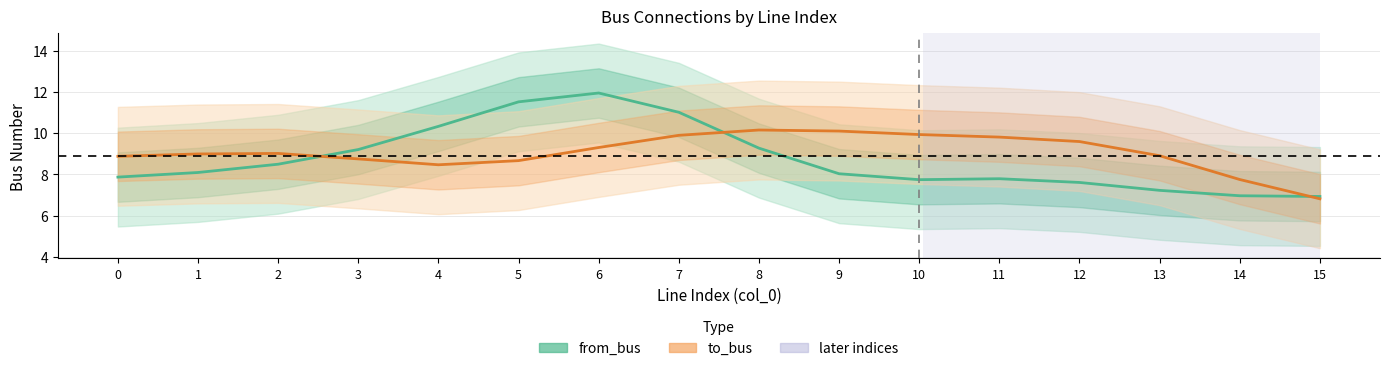

At which category is the sum across all series the highest?

6